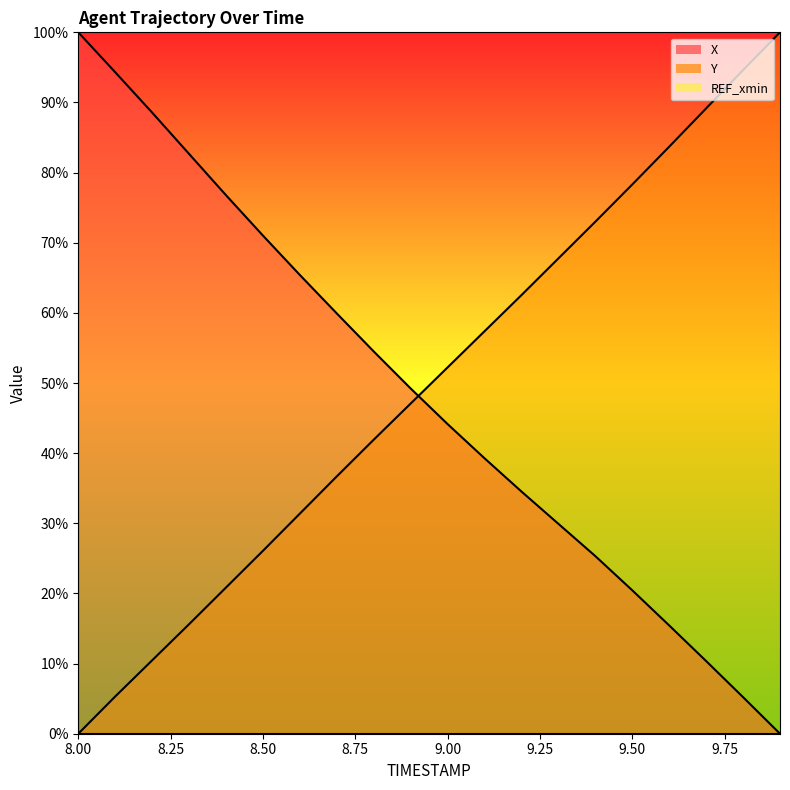

True or false: Y has more than 0 interior local peaks.

False